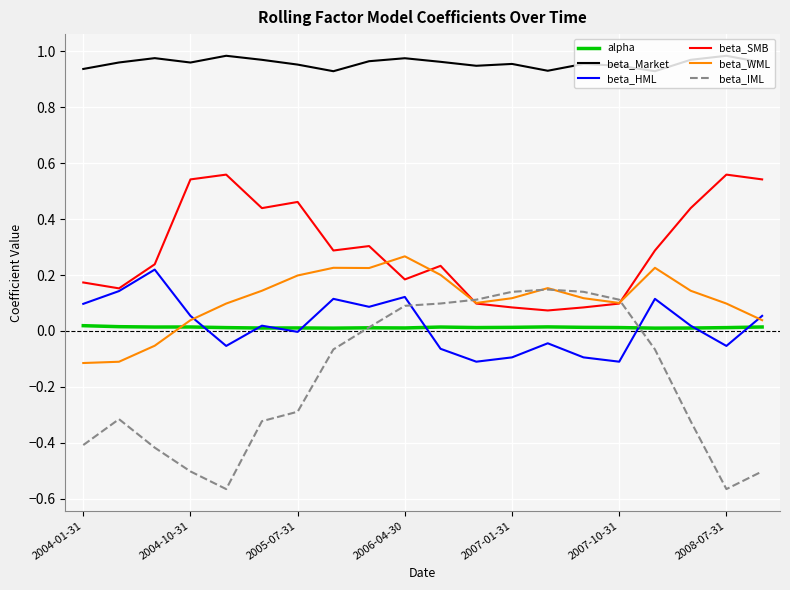

True or false: beta_Market and beta_WML cross at least once.

False